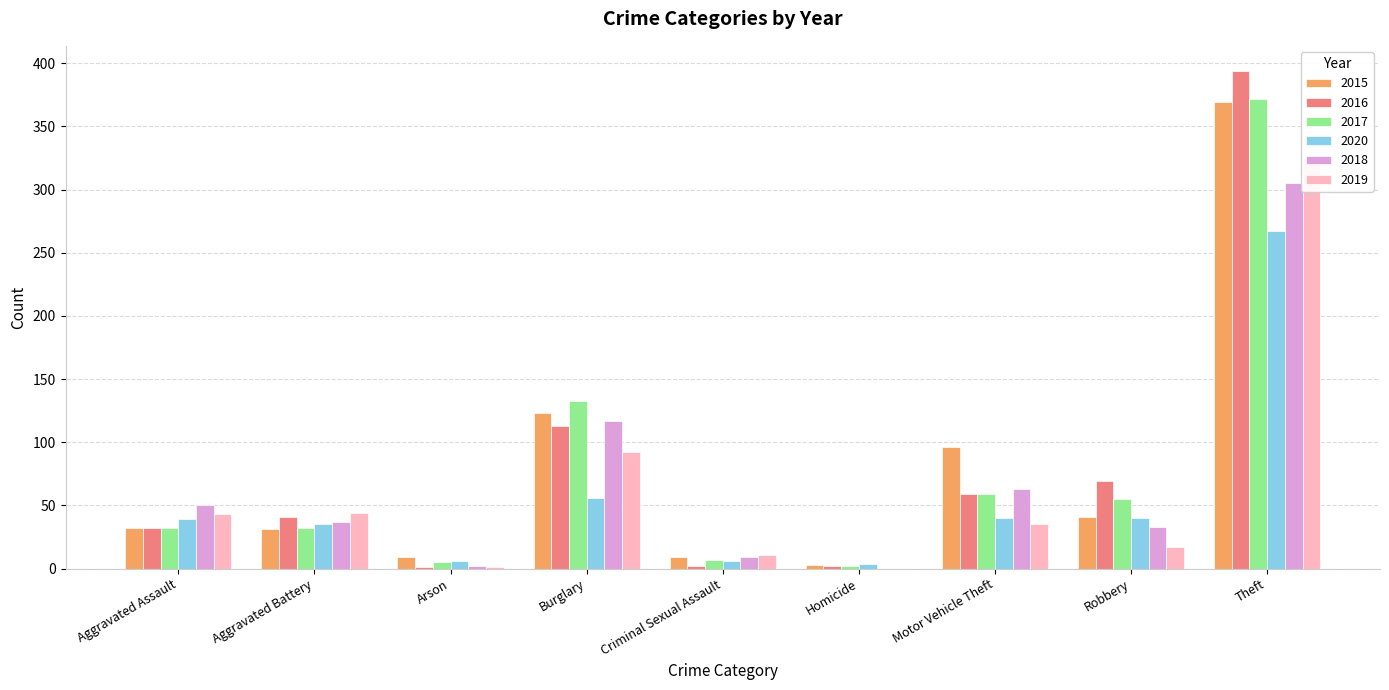

Reading left to right, list all the values displayed in this chart.

2015: Aggravated Assault=32	Aggravated Battery=31	Arson=9	Burglary=123	Criminal Sexual Assault=9	Homicide=3	Motor Vehicle Theft=96	Robbery=41	Theft=369
2016: Aggravated Assault=32	Aggravated Battery=41	Arson=1	Burglary=113	Criminal Sexual Assault=2	Homicide=2	Motor Vehicle Theft=59	Robbery=69	Theft=394
2017: Aggravated Assault=32	Aggravated Battery=32	Arson=5	Burglary=133	Criminal Sexual Assault=7	Homicide=2	Motor Vehicle Theft=59	Robbery=55	Theft=372
2020: Aggravated Assault=39	Aggravated Battery=35	Arson=6	Burglary=56	Criminal Sexual Assault=6	Homicide=4	Motor Vehicle Theft=40	Robbery=40	Theft=267
2018: Aggravated Assault=50	Aggravated Battery=37	Arson=2	Burglary=117	Criminal Sexual Assault=9	Homicide=0	Motor Vehicle Theft=63	Robbery=33	Theft=305
2019: Aggravated Assault=43	Aggravated Battery=44	Arson=1	Burglary=92	Criminal Sexual Assault=11	Homicide=0	Motor Vehicle Theft=35	Robbery=17	Theft=325